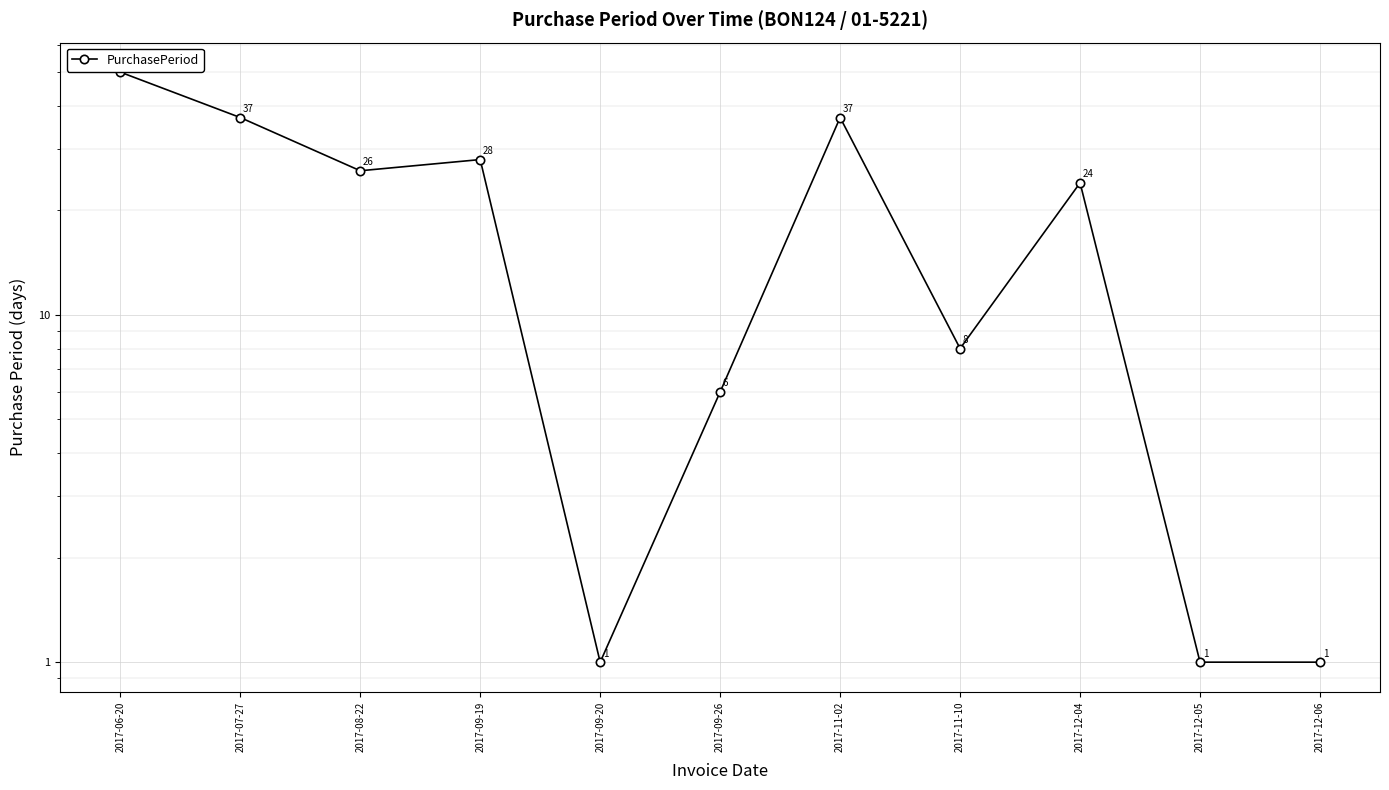

What position from the left is 2017-11-10?

8